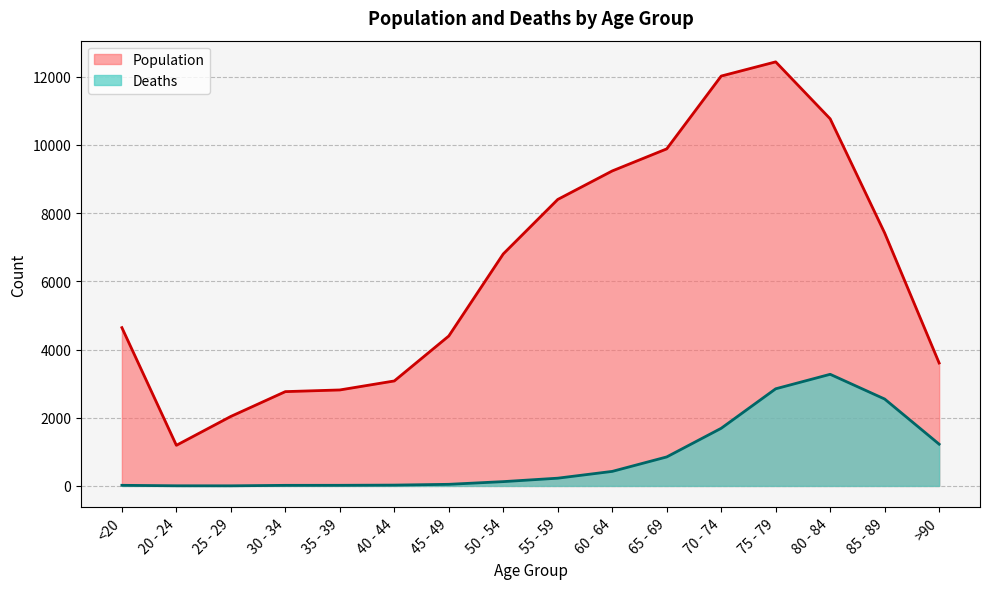

True or false: Deaths and Population intersect in this chart.

False